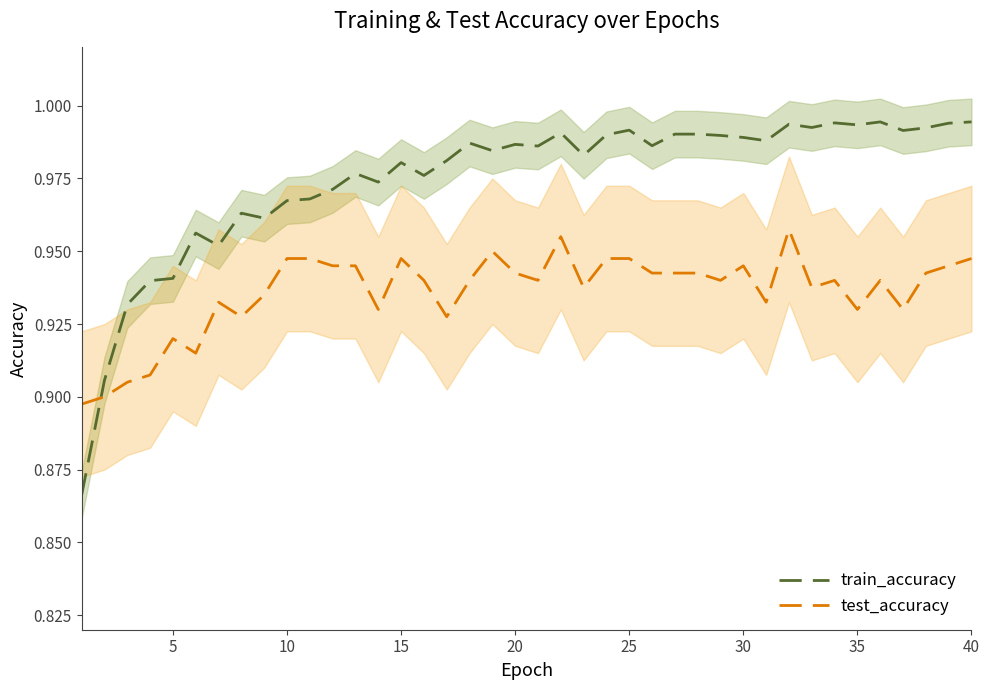

Which series ends up on top after the final intersection of test_accuracy and train_accuracy?

train_accuracy